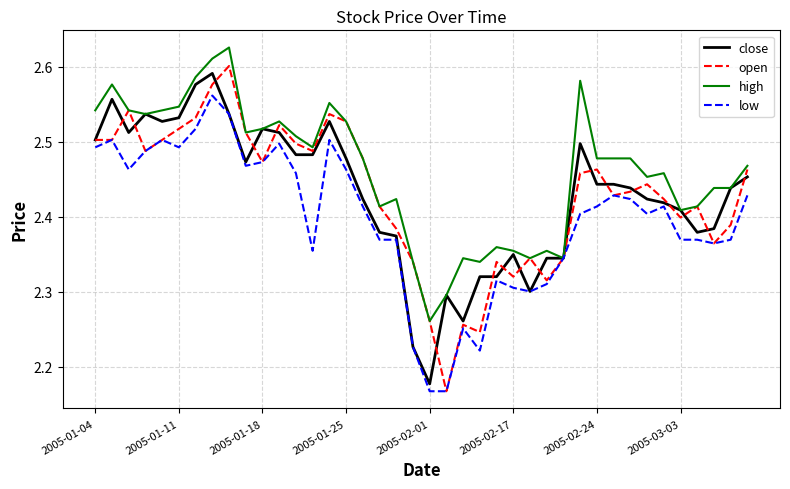

Which series has the largest range (max minus min)?

open